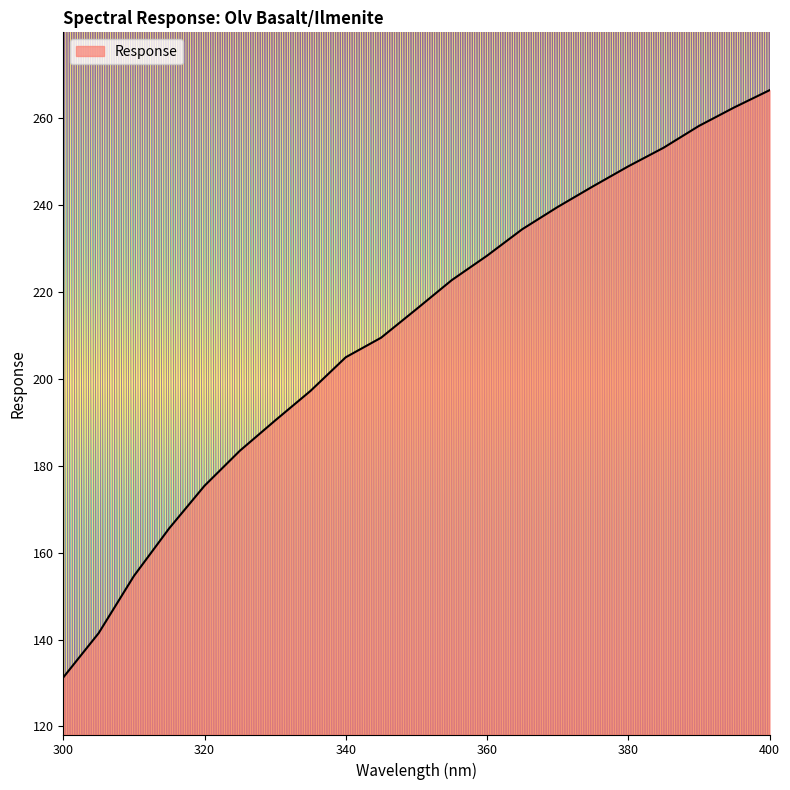

What is the greatest value displayed?

266.4